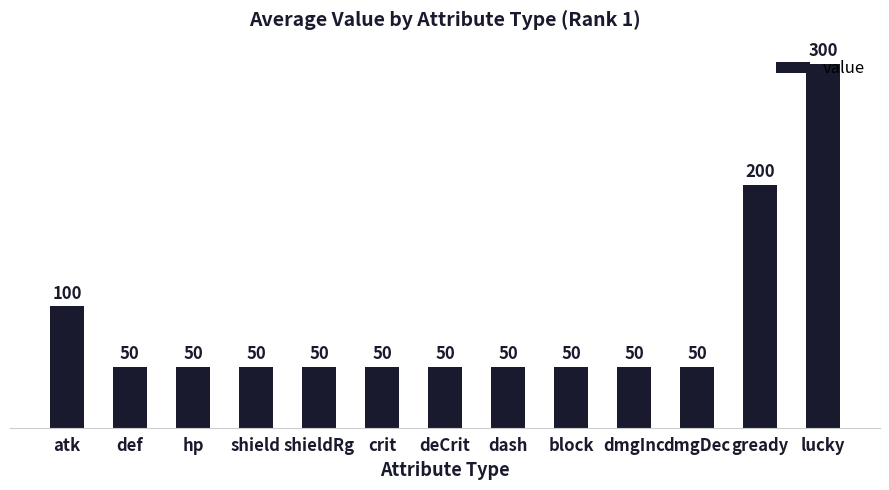

Reading left to right, list all the values displayed in this chart.

100	50	50	50	50	50	50	50	50	50	50	200	300